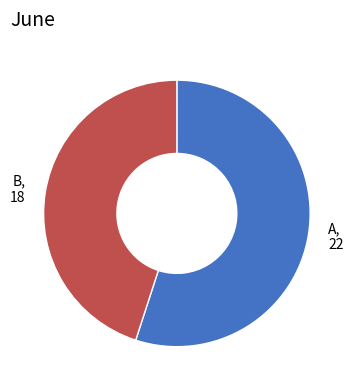

Is it true that B is 38% of the pie?

False